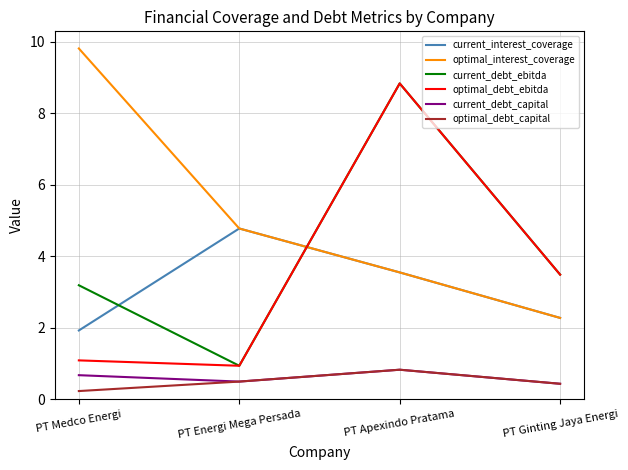

How many values in the optimal_debt_ebitda series exceed 3?

2